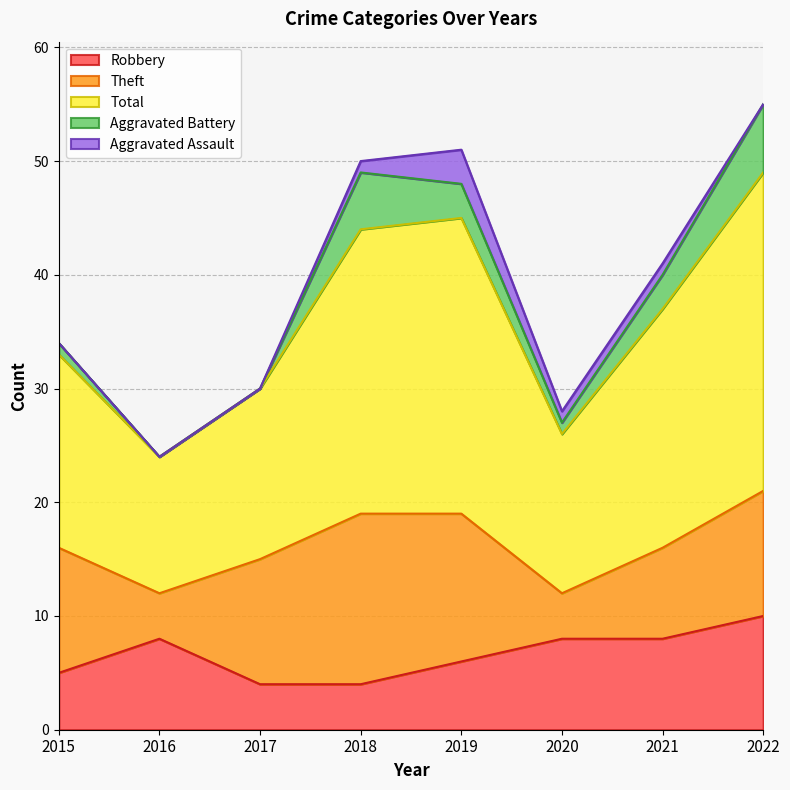

Which series has the largest total across all categories?

Total